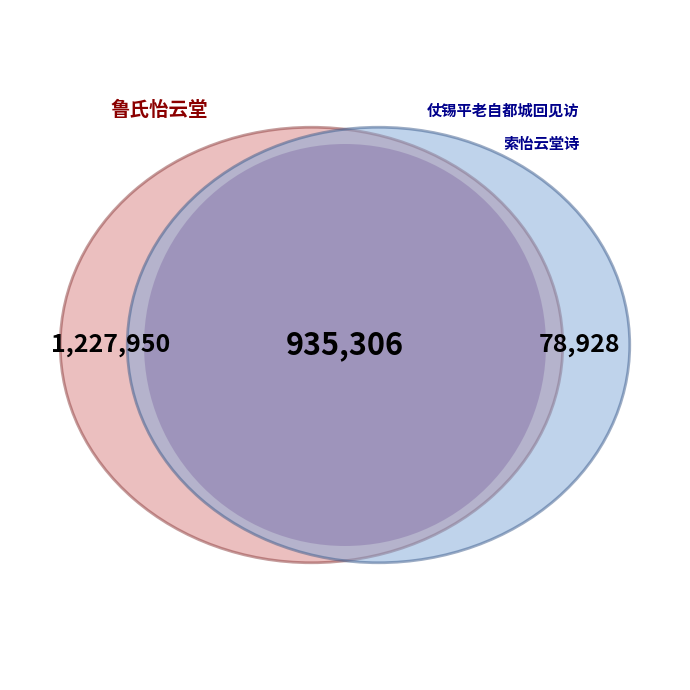

Count the number of slices in the pie.

3